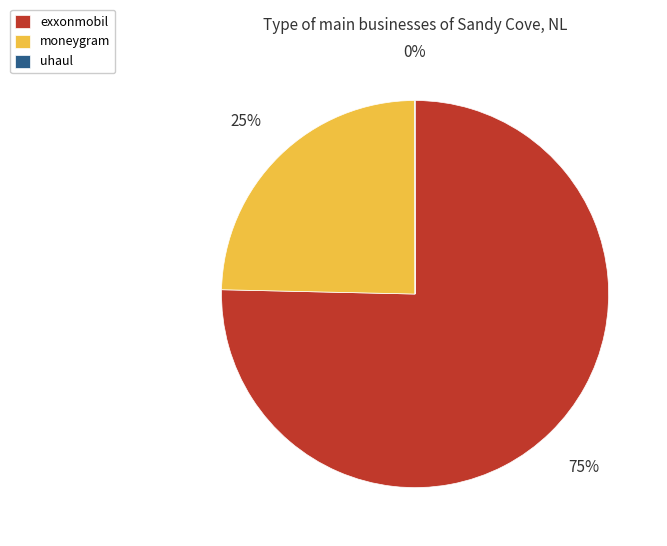

What is the majority slice?

exxonmobil